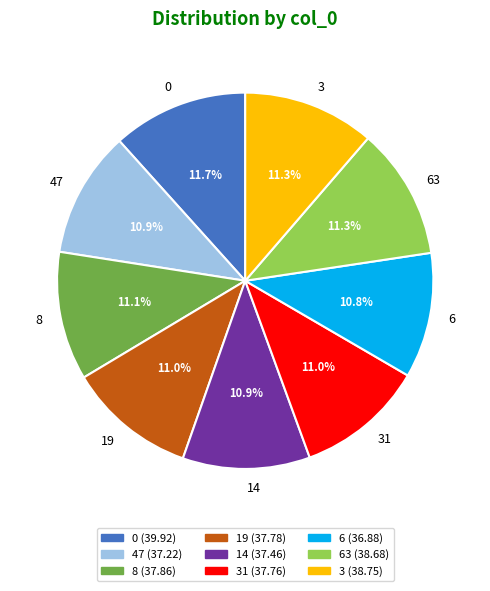

True or false: 6 accounts for 4% of the total.

False